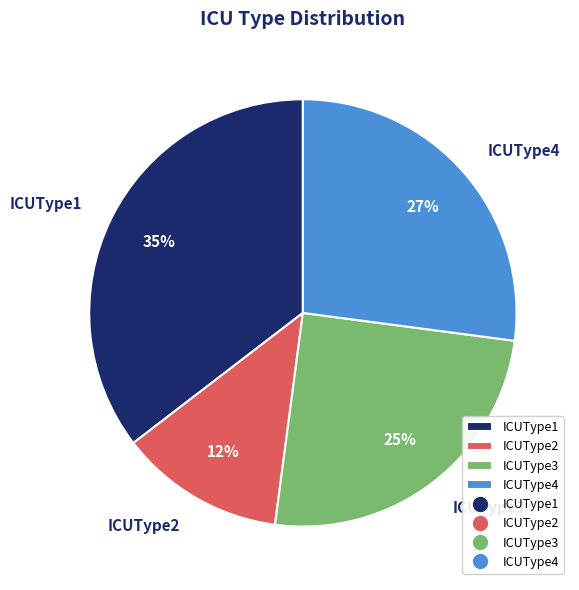

Is it true that ICUType4 is 16% of the pie?

False